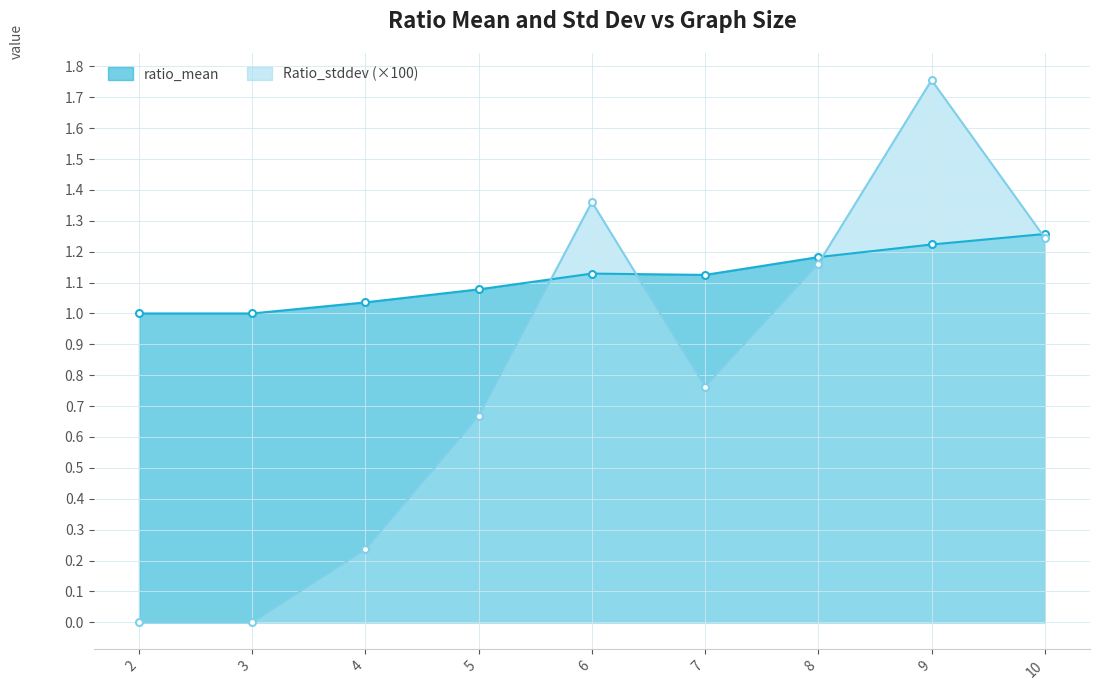

True or false: ratio_mean and Ratio_stddev intersect in this chart.

True